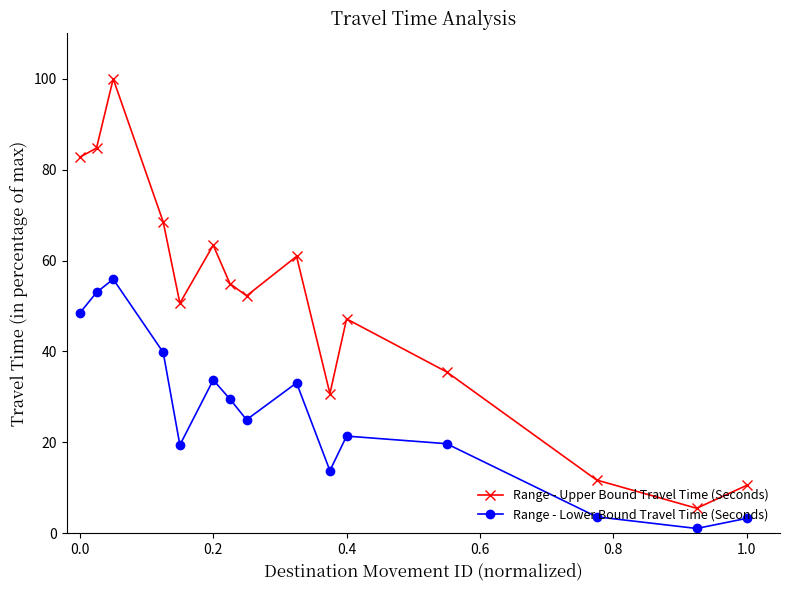

Which series has the largest total across all categories?

Range - Upper Bound Travel Time (Seconds)